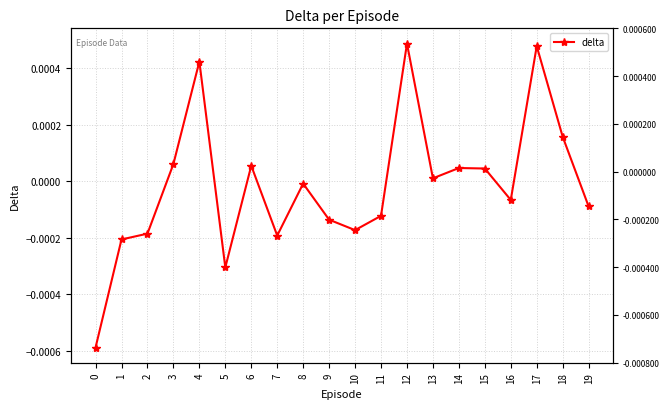

How many values are below zero?

11